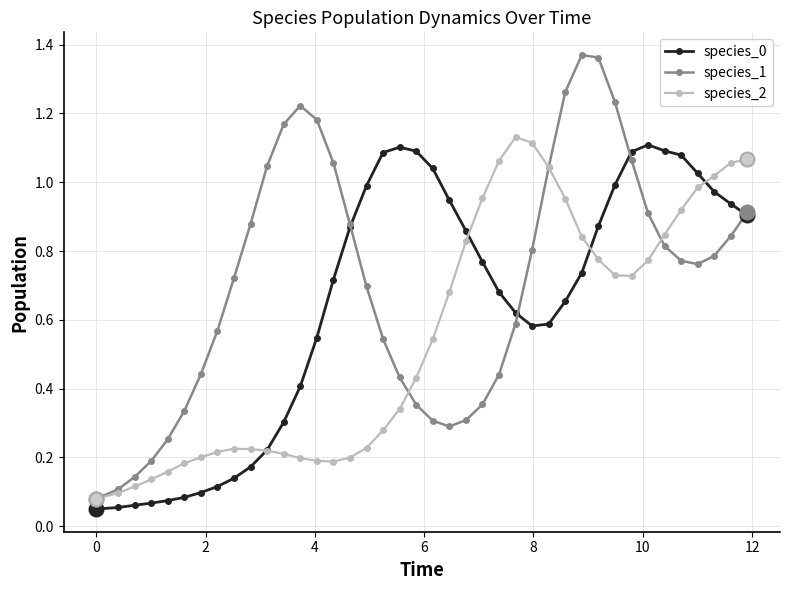

Which series has the widest spread of values?

species_1